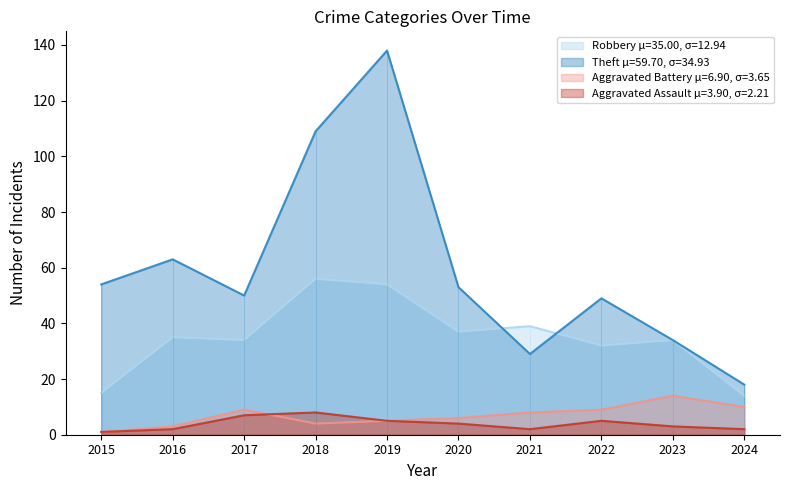

True or false: Theft and Aggravated Battery cross at least once.

False